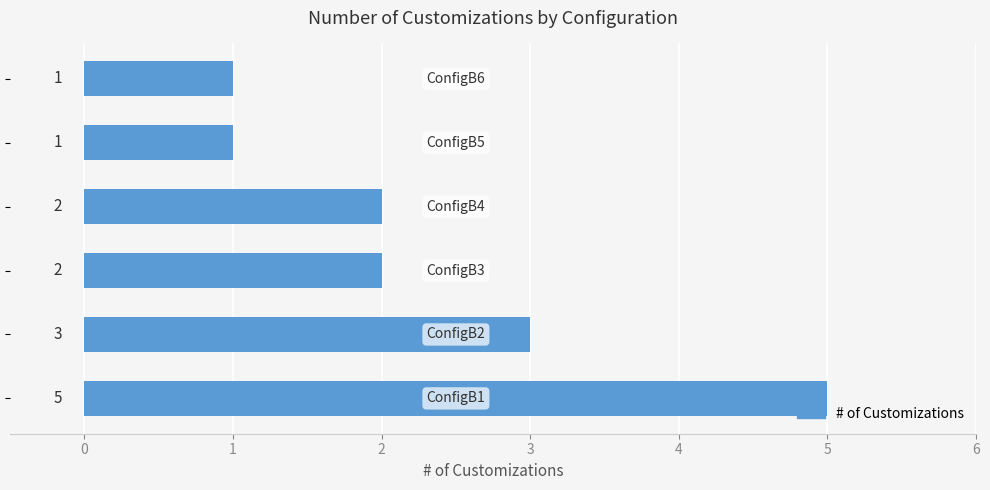

What is the maximum value shown in the chart?

5